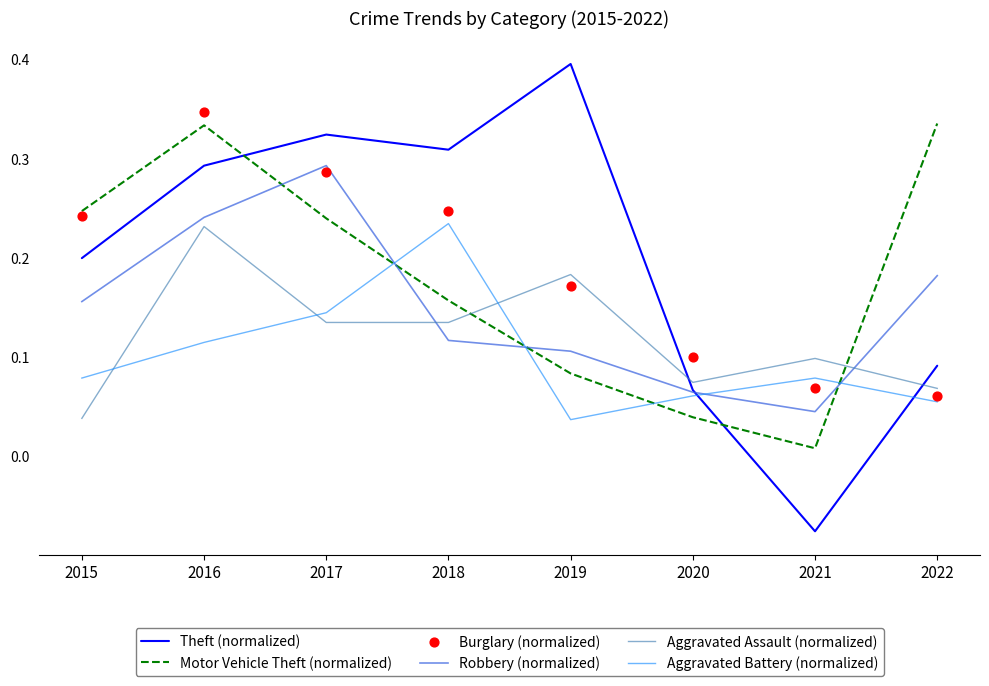

Which series contains the lowest Y value?

Theft (normalized)